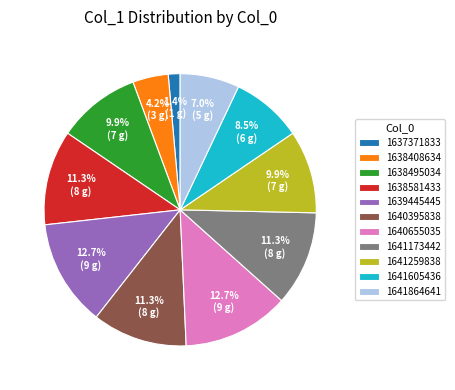

What percentage is the 1639445445 slice, to the nearest percent?

13%